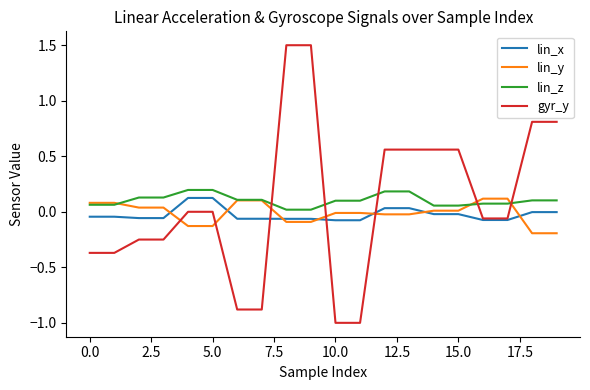

What is the smallest value displayed?

-1.0